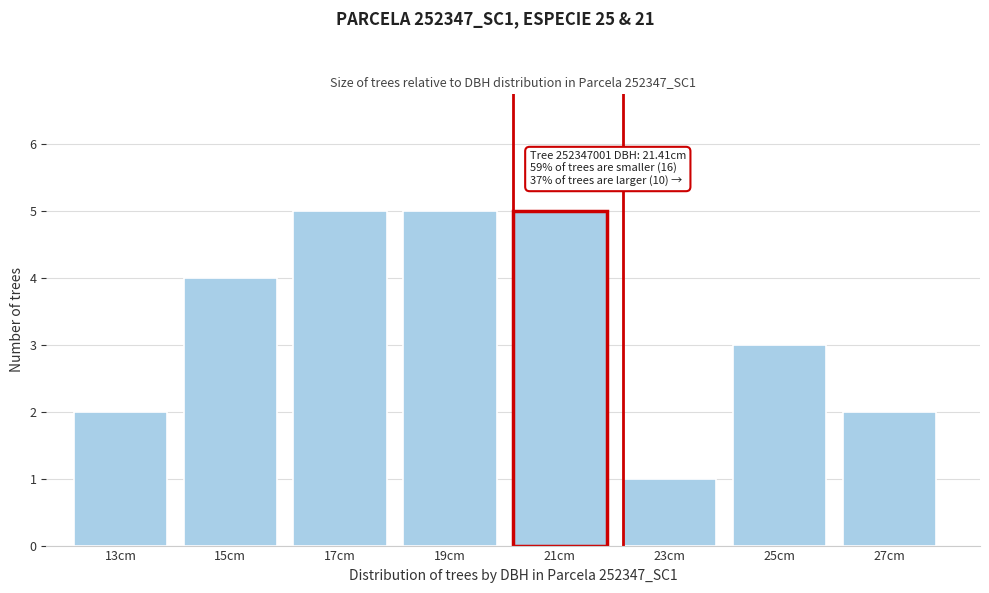

Reading left to right, what are all the values shown in this chart?

2	4	5	5	5	1	3	2